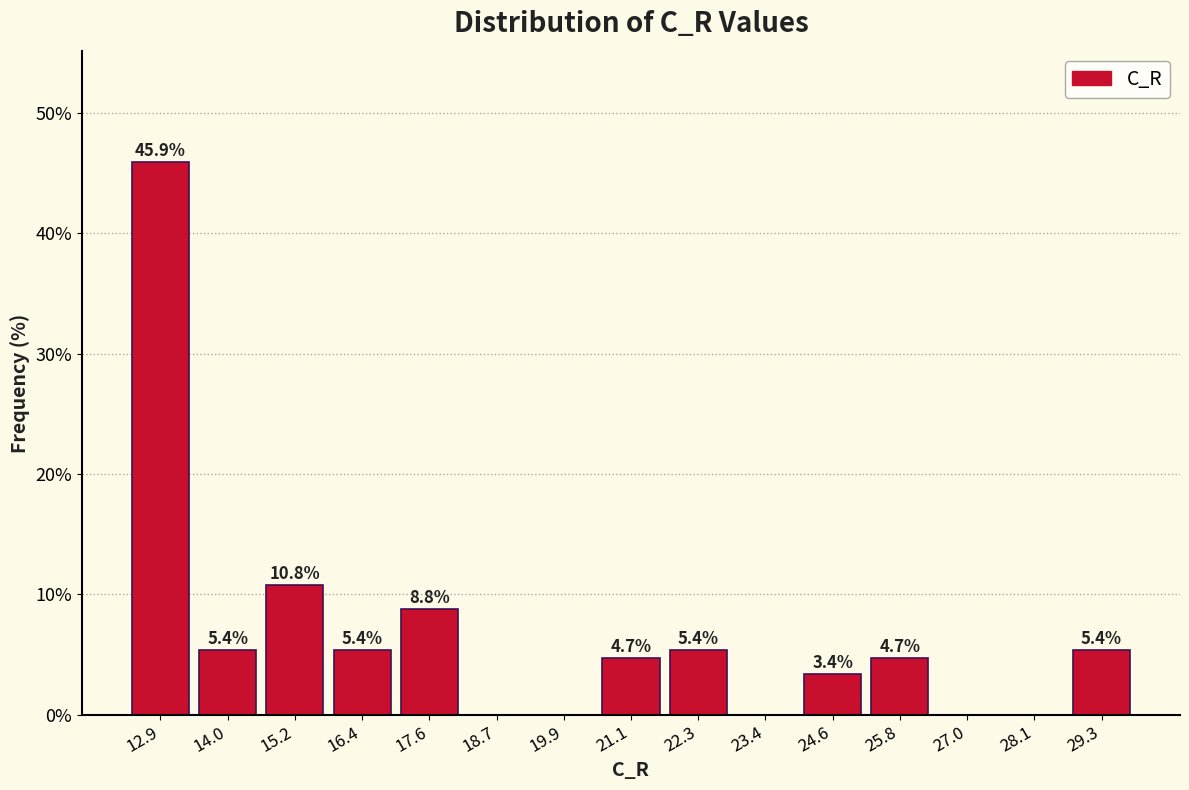

Which range on the x-axis has the tallest bar?

12.2 to 13.4